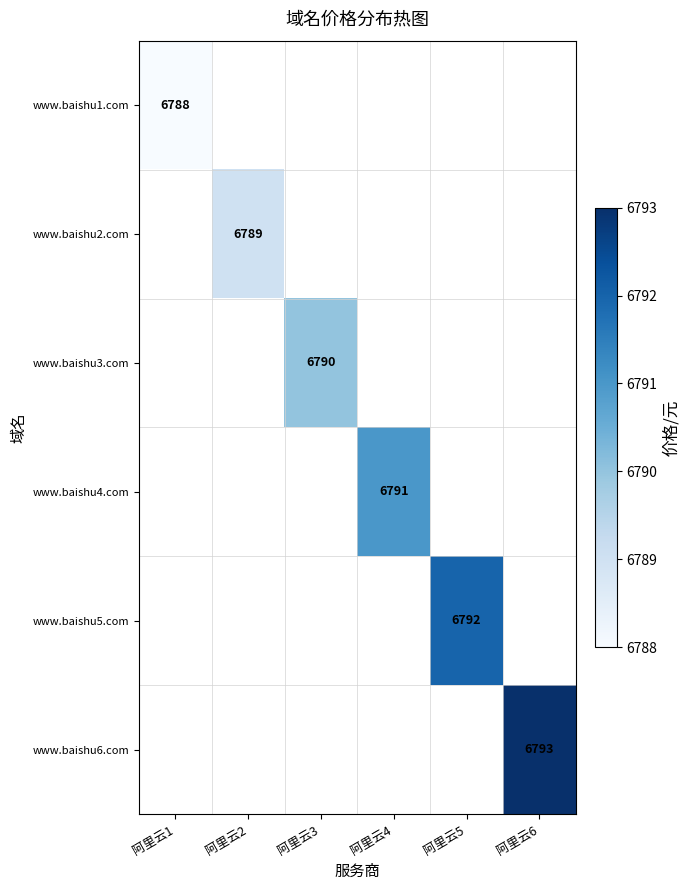

Is it true that www.baishu6.com equals 10279 at 阿里云6?

False